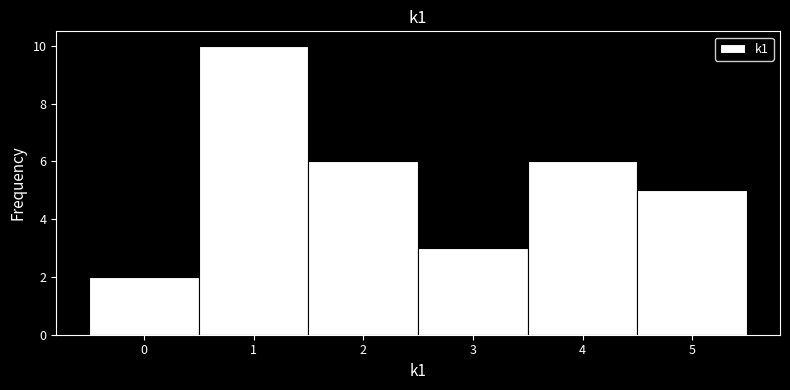

How tall is the bar that spans 4.5 to 5.5 on the x-axis? The values are not printed on the chart, so give them approximately, as read against the axis.

5